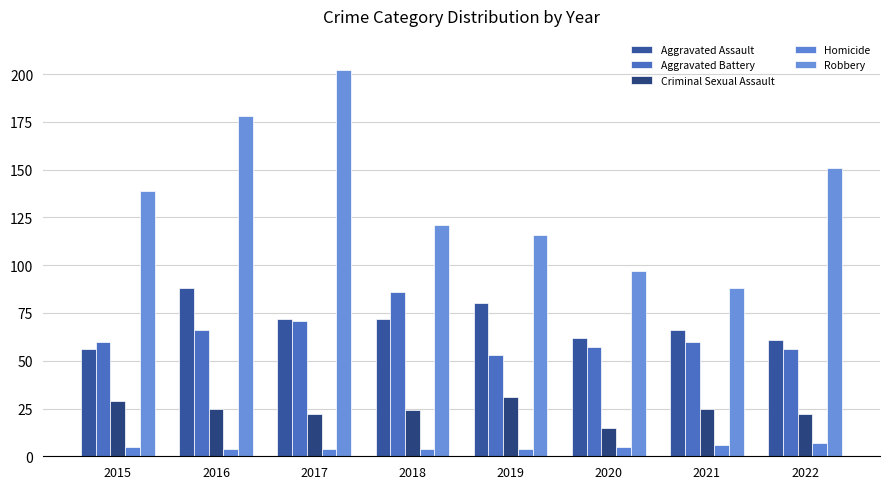

Which series has the largest total across all categories?

Robbery